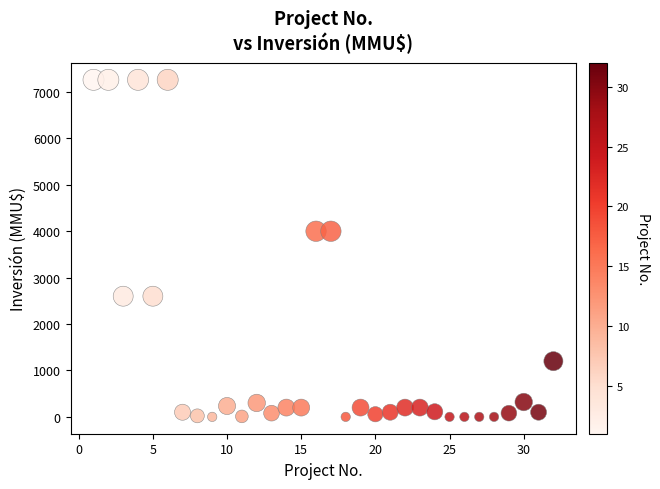

What is the range of Y values (max minus min)?

7263